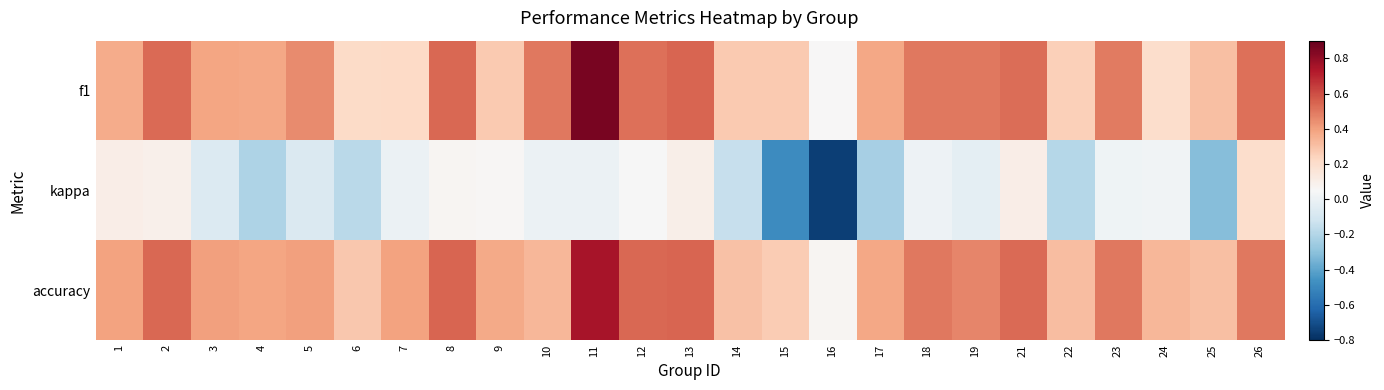

At which category is the sum across all series the highest?

11